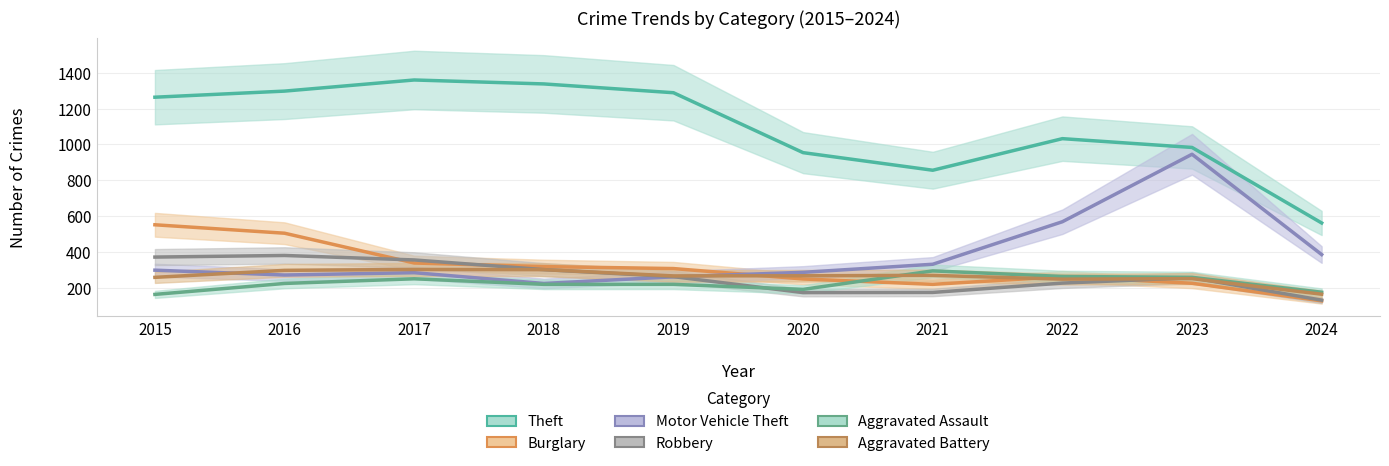

What is the average value of the Burglary series?

311